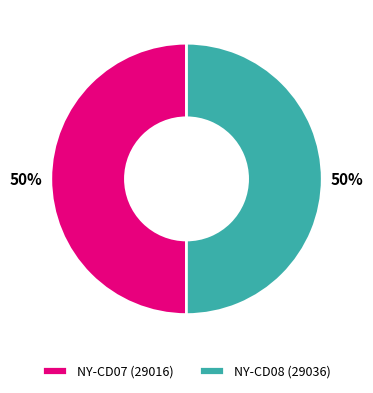

The NY-CD08 (29036) slice represents 50% of the pie. True or false?

True